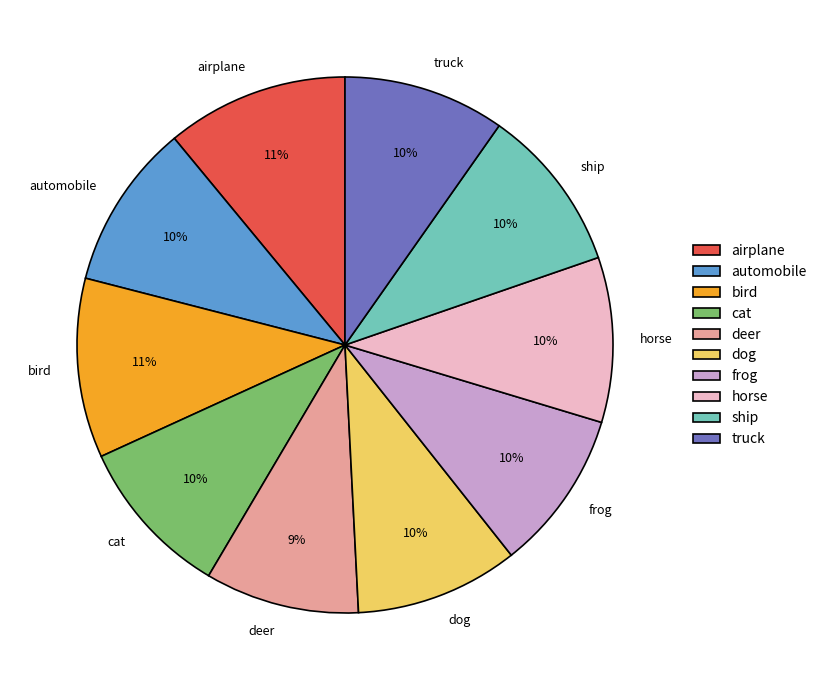

Does ship account for over 50% of the chart?

No